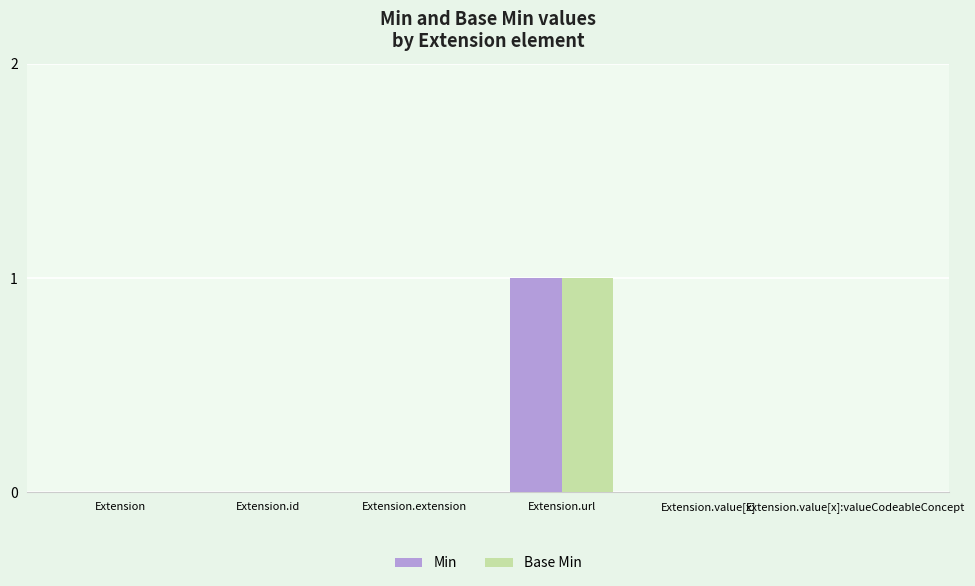

What is the sum of all Min values?

1